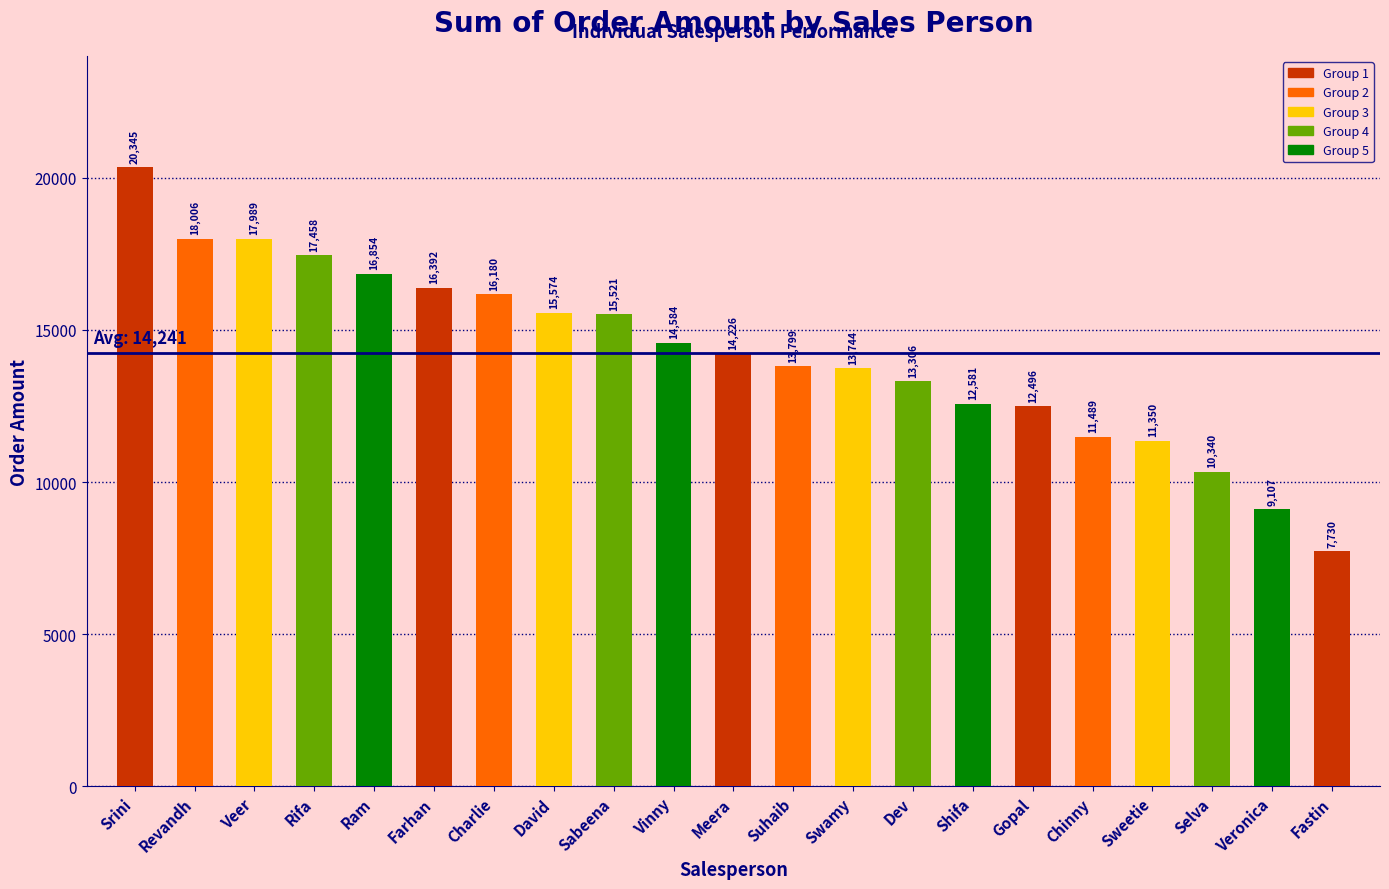

What is the ratio of the value at Charlie to the value at Swamy?

1.2